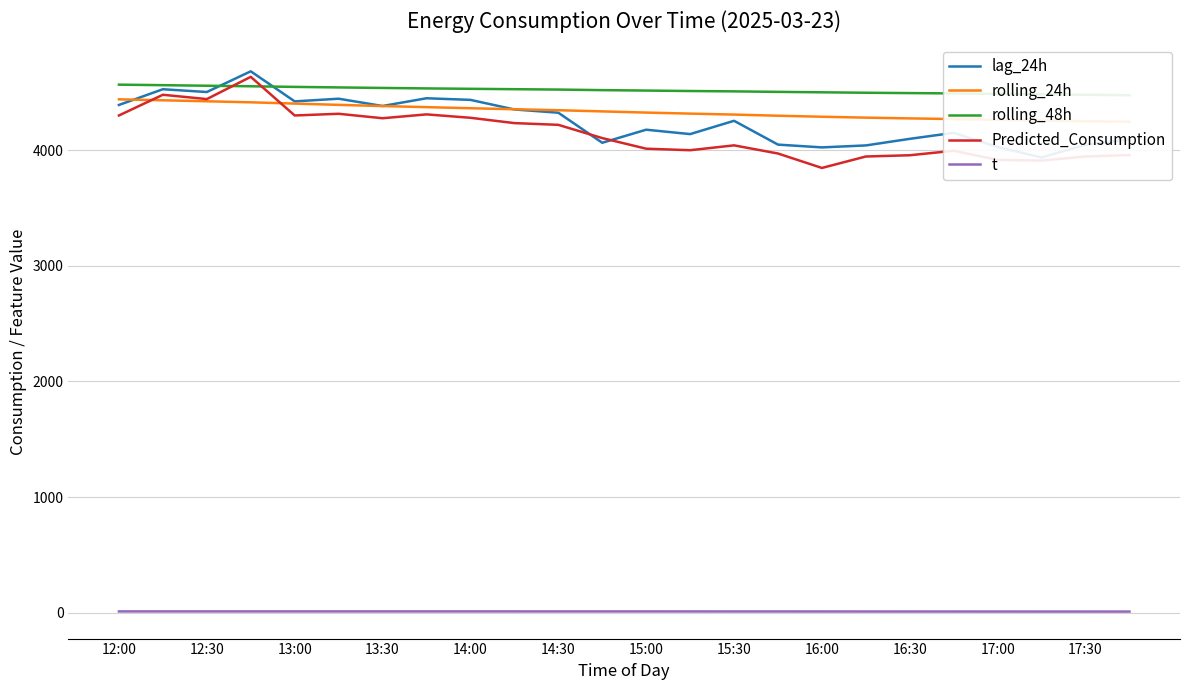

What is the difference between the maximum and minimum values in the t series?

1.4